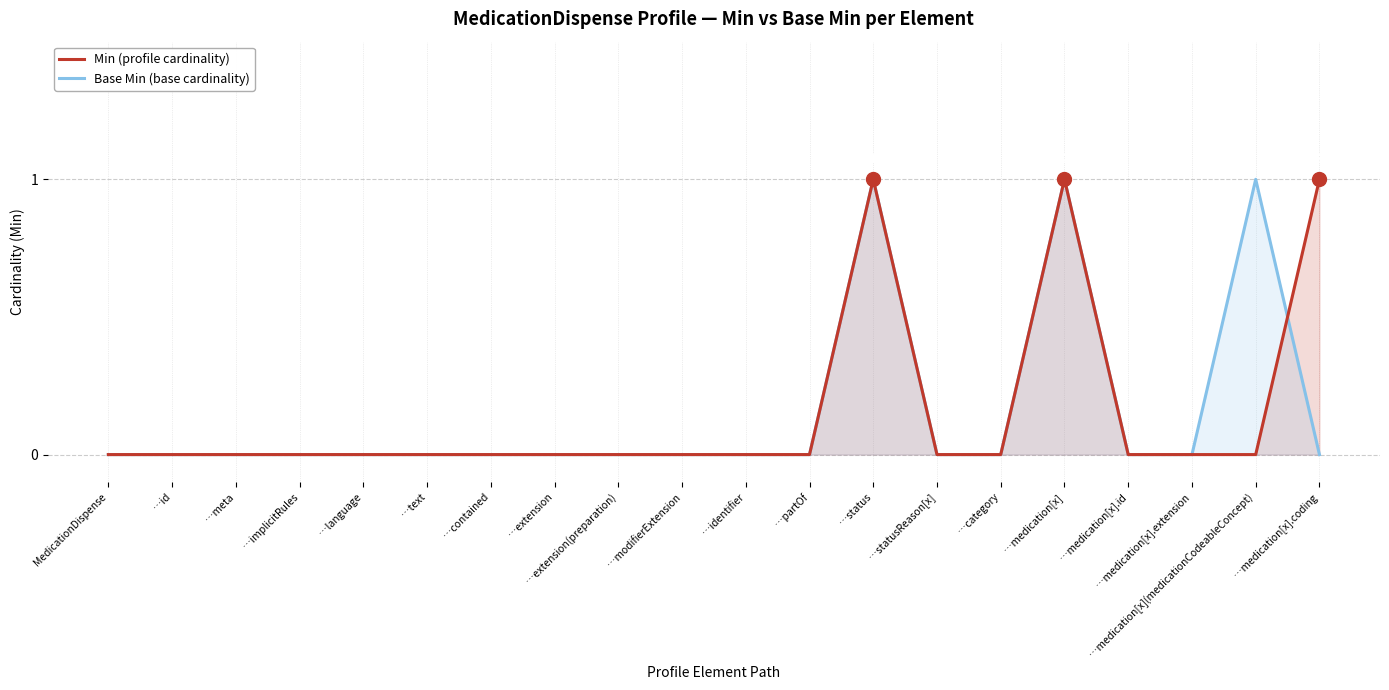

What position from the right is …status?

8